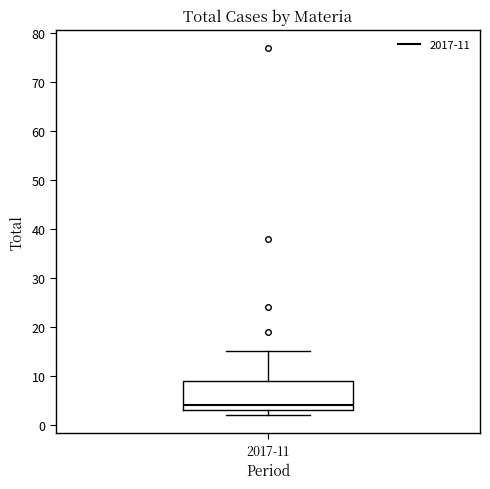

Where is the upper edge of the box for 2017-11 on the y-axis? The values are not printed on the chart, so give them approximately, as read against the axis.

9